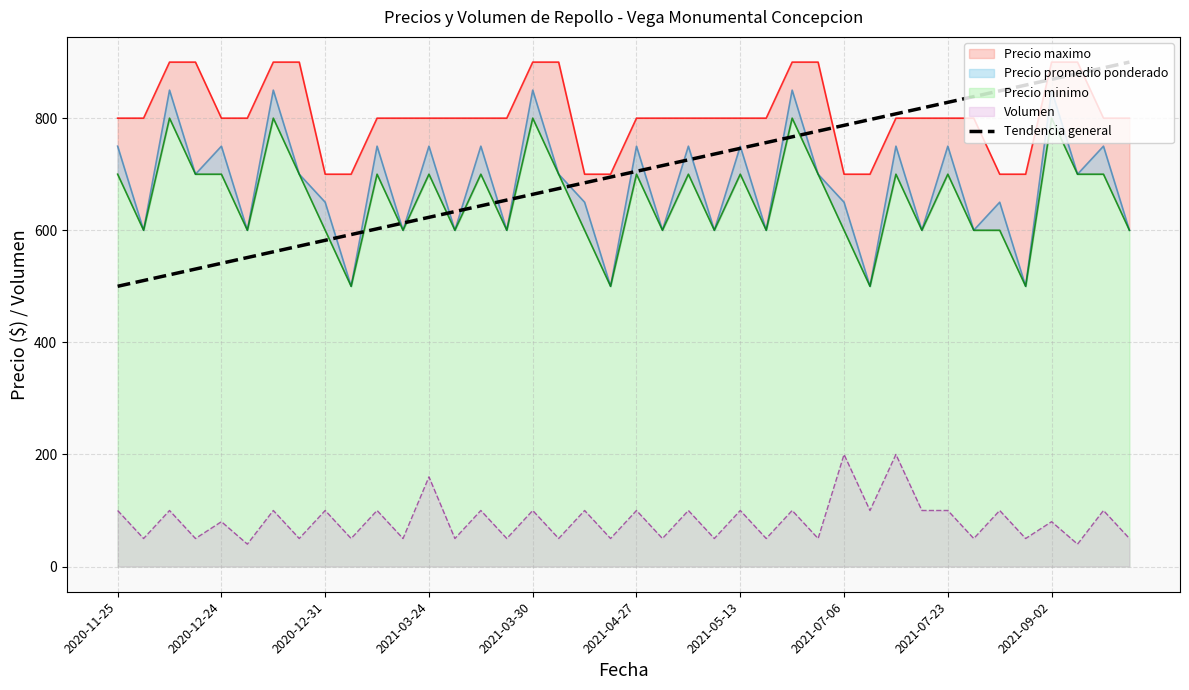

What is the highest value of the Tendencia general series?

900.0